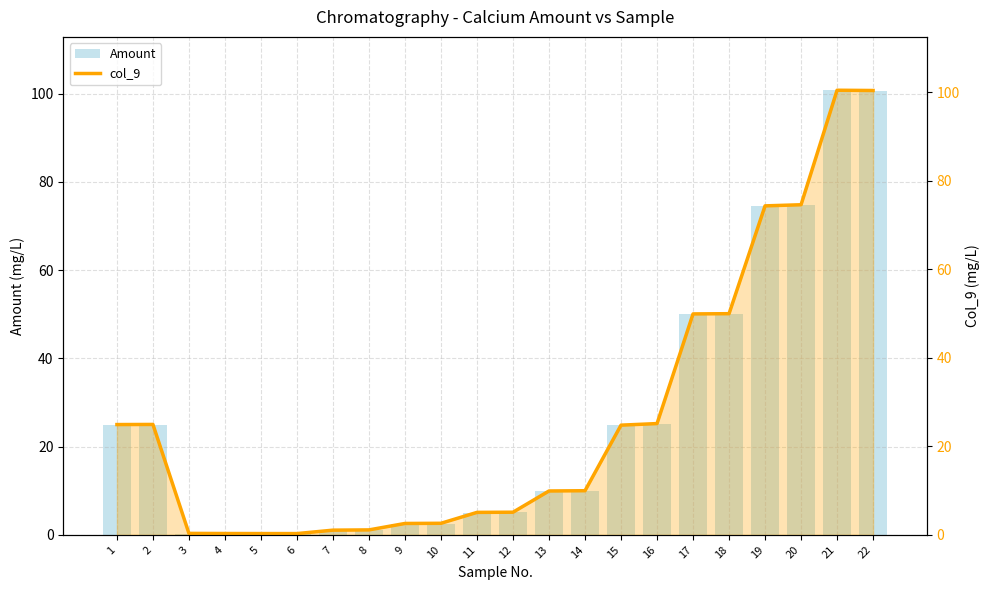

Is it true that Amount equals 2.5 at 10?

True